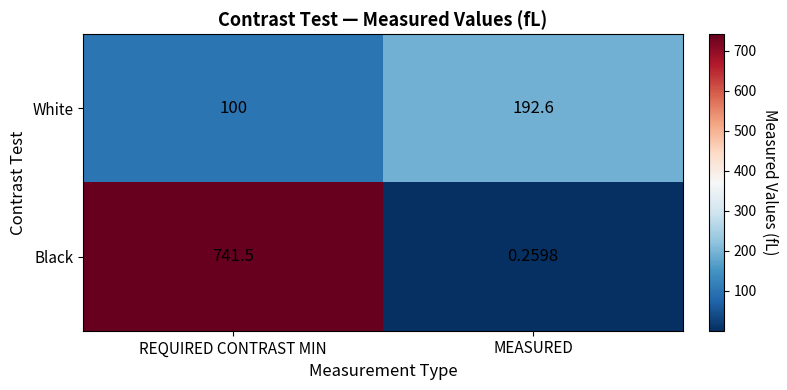

Which label corresponds to the smallest value in the chart?

MEASURED